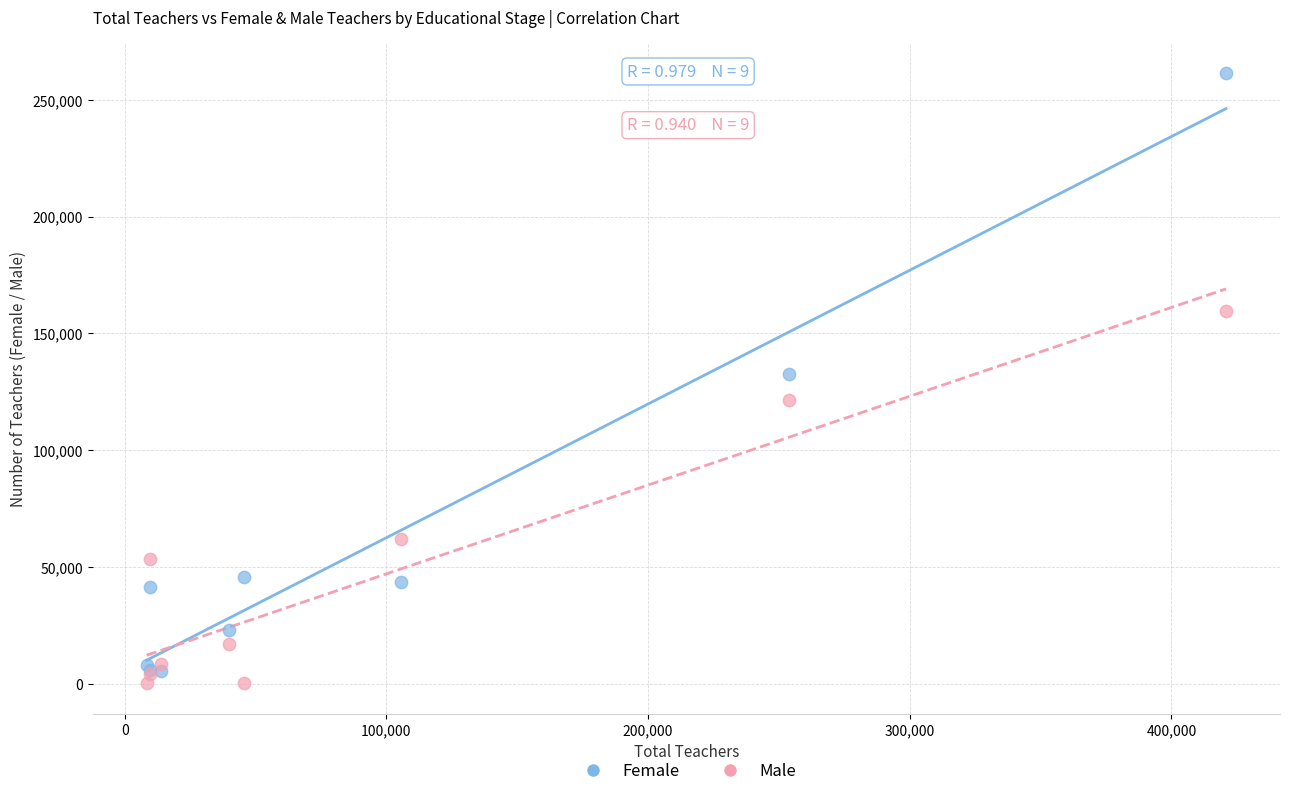

Which series has the largest Y range (max minus min)?

Female